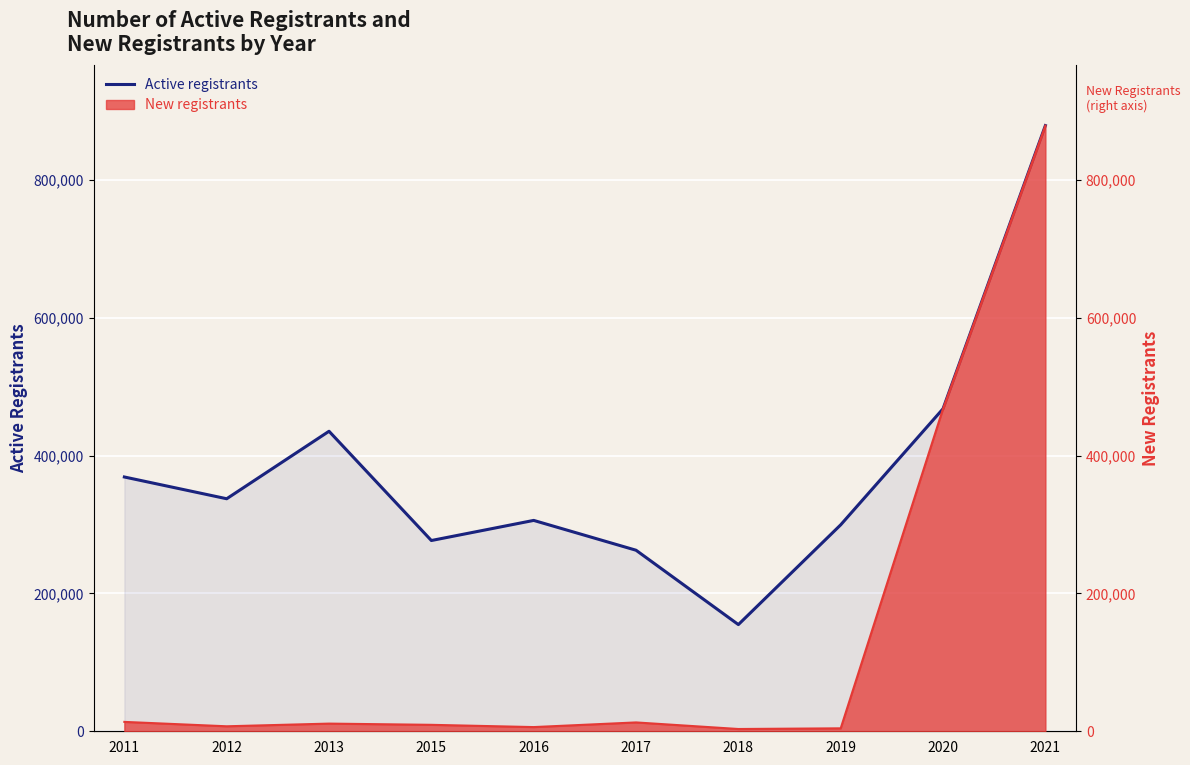

Approximately how many times larger is the value at 2018 compared to 2013?

0.4